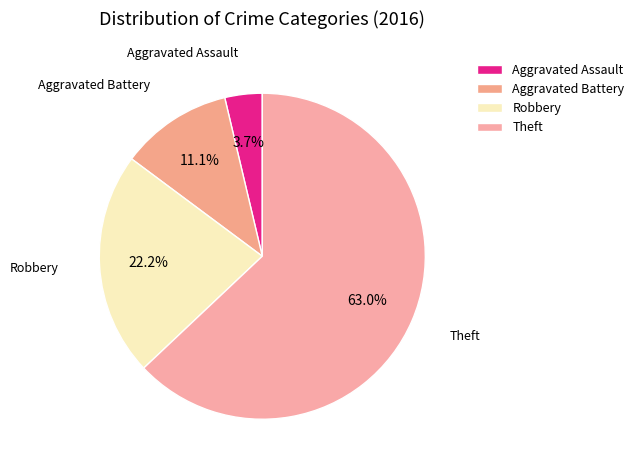

How many segments does this pie chart have?

4